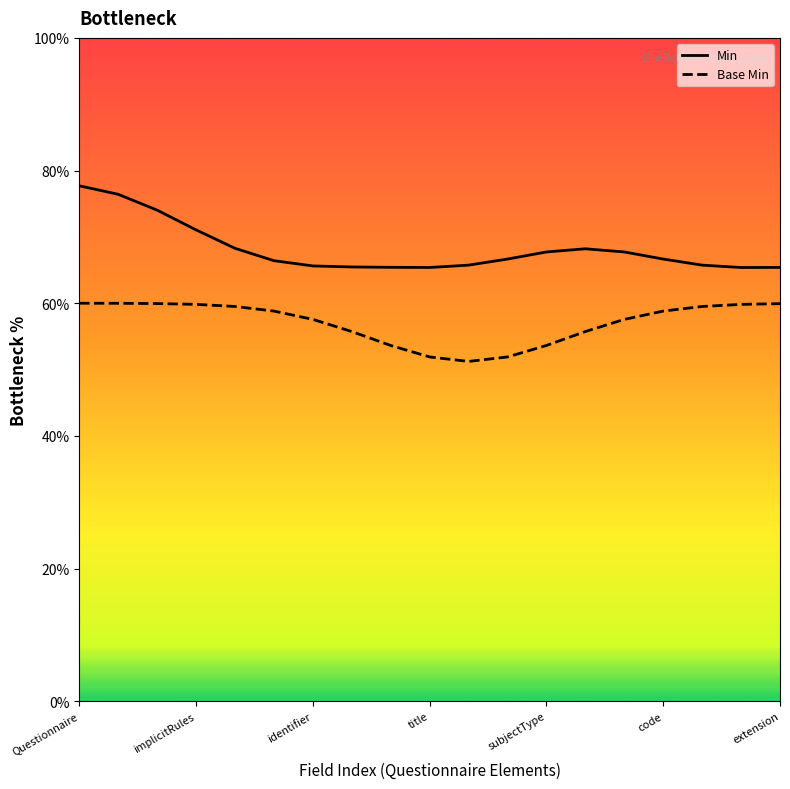

What are all the series names shown in the legend?

Min, Base Min